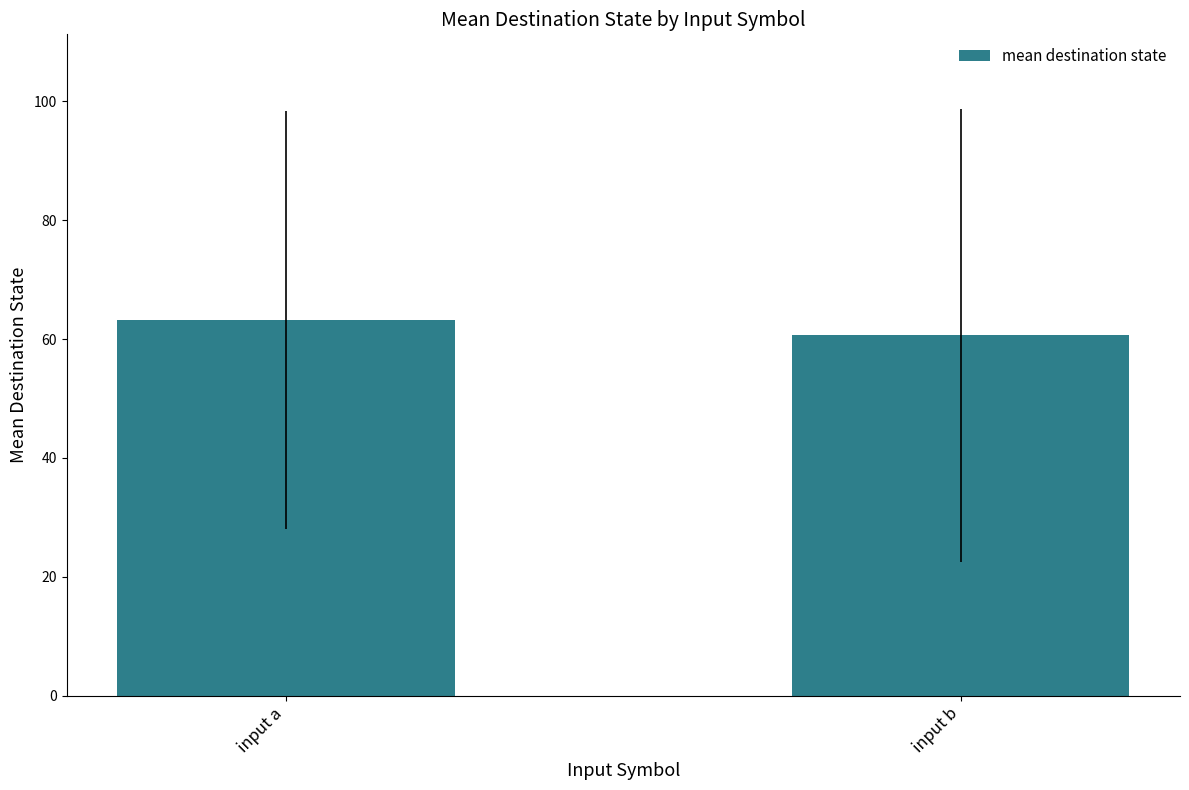

Reading right to left, what are all the values shown in this chart?

60.6	63.2